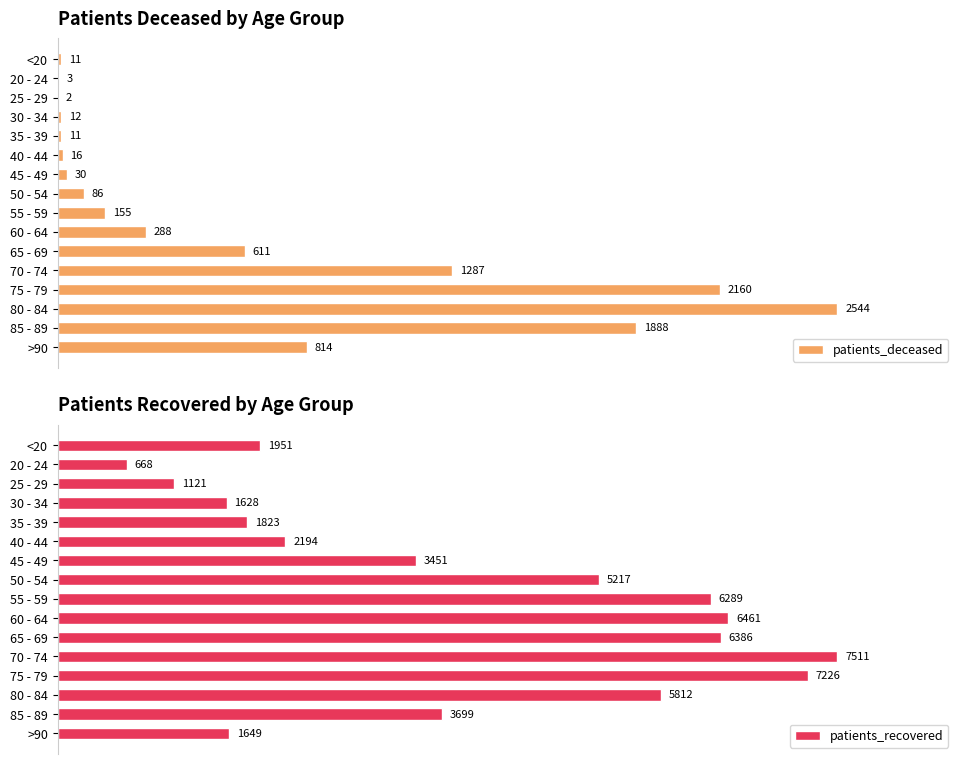

Which series has the largest range (max minus min)?

patients_recovered